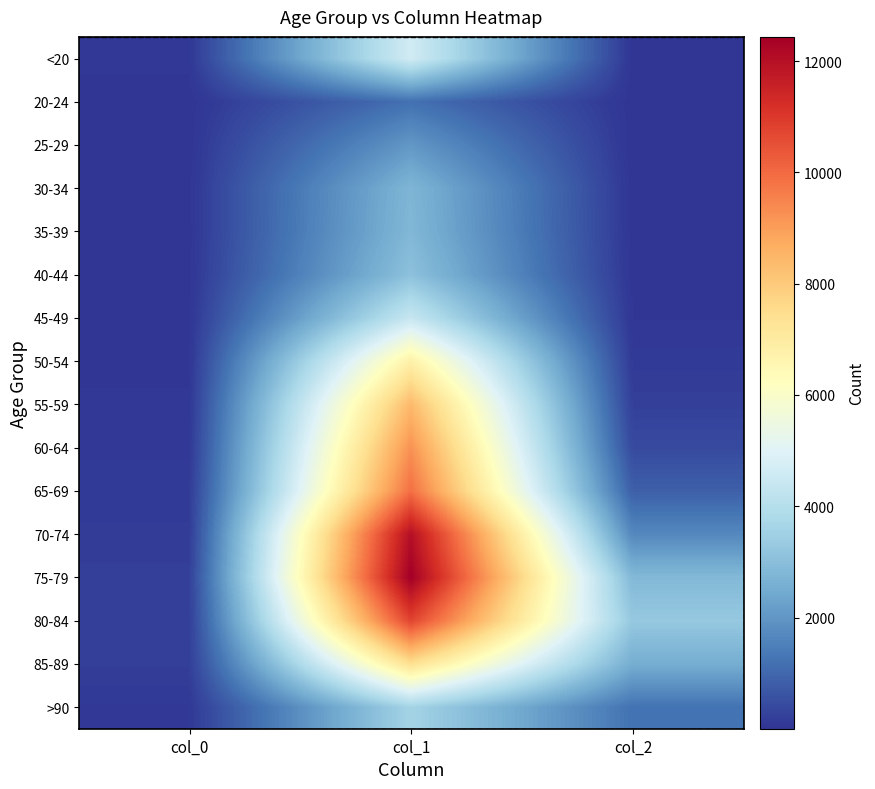

What is the smallest value displayed?

3